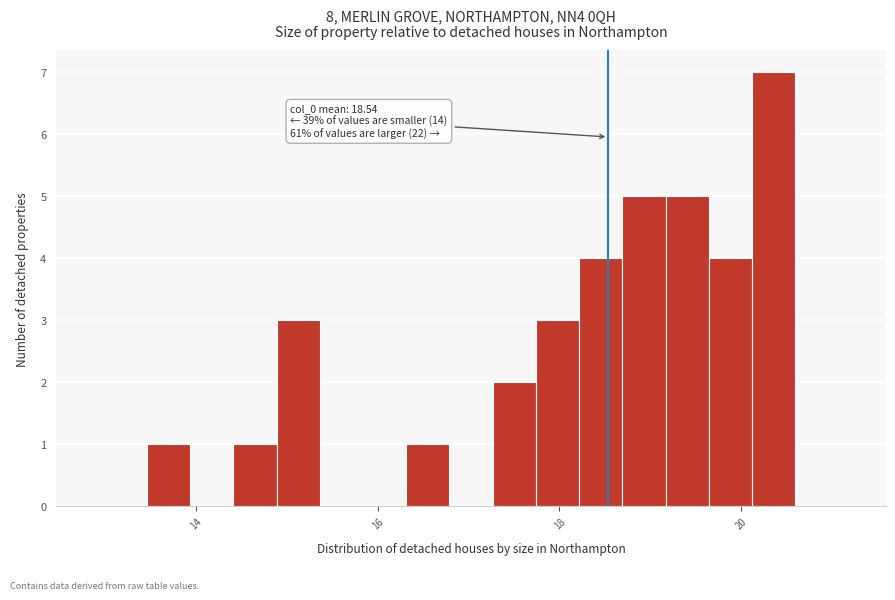

Read against the x-axis, roughly where is the centre of the tallest bar?

20.4